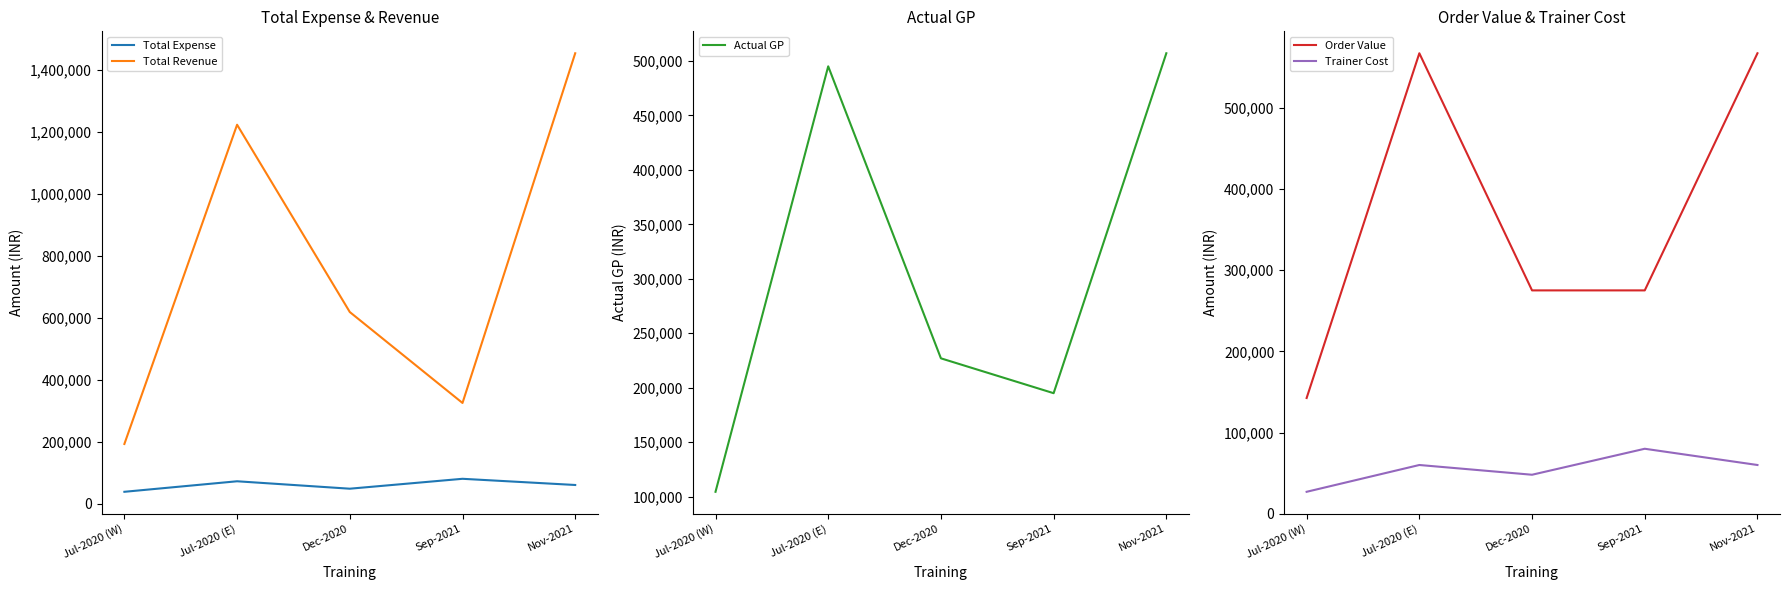

What position from the left is Jul-2020 (E)?

2